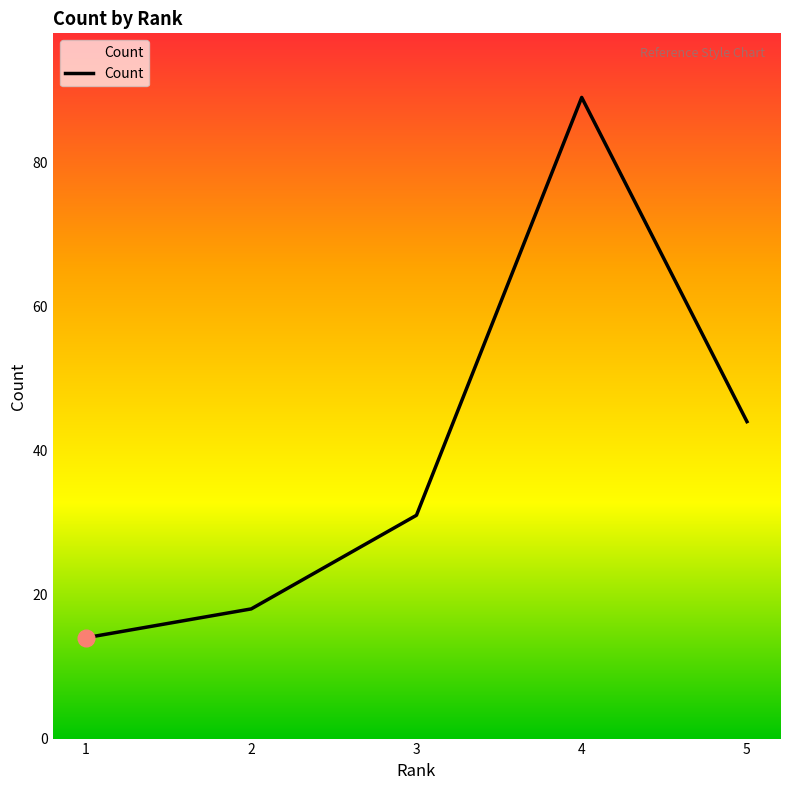

What is the ratio of the value at 2 to the value at 1?

1.3